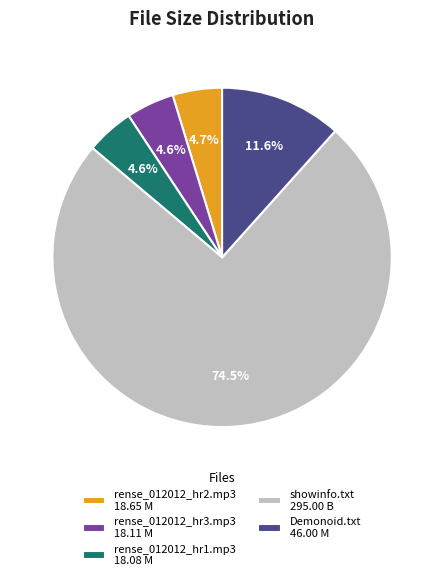

How much of the chart is everything except rense_012012_hr3.mp3 18.11 M?

95.4%